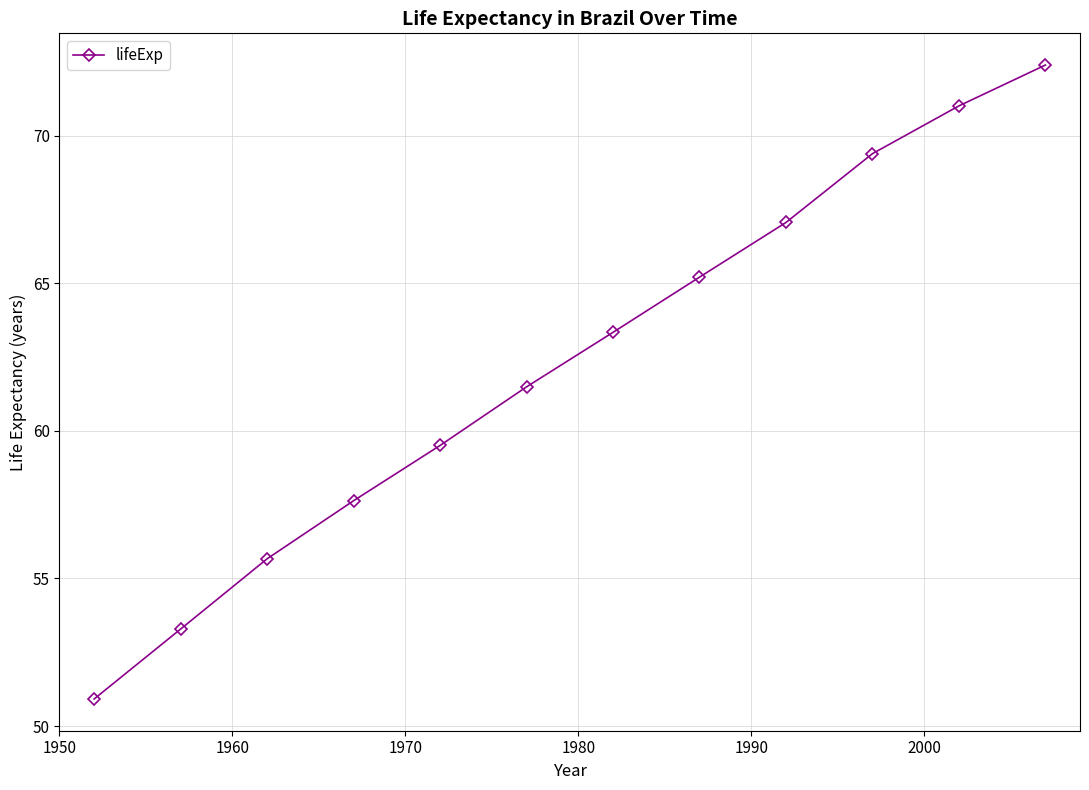

How many series are shown in this chart?

1